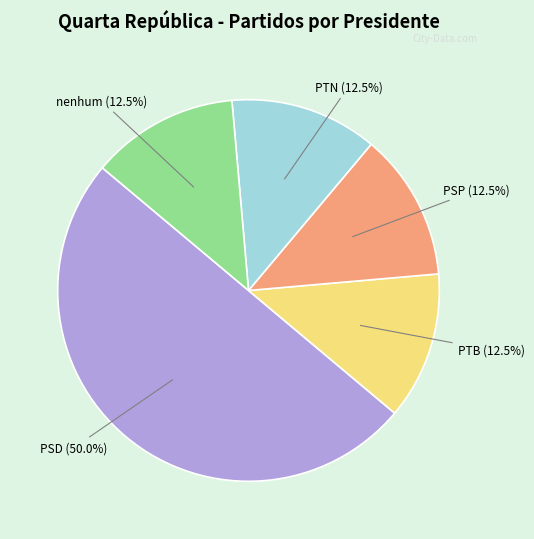

How many slices are in this pie chart?

5